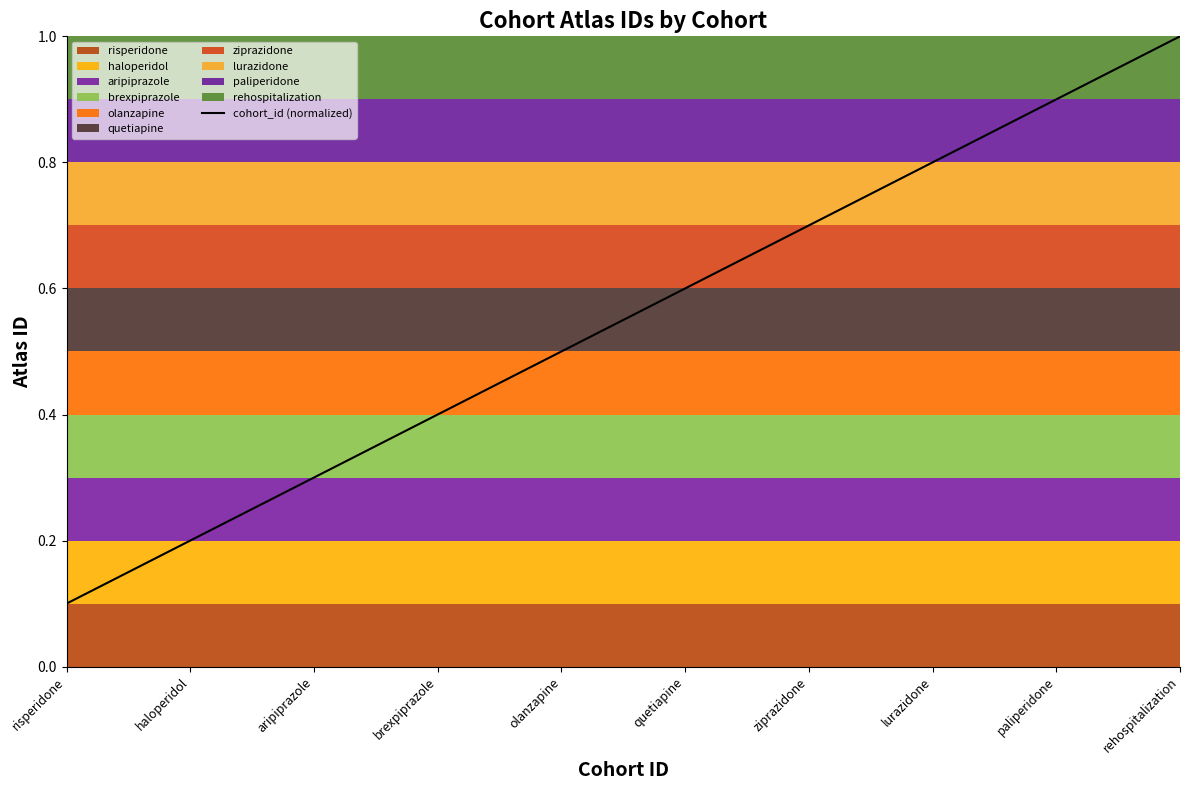

Which label corresponds to the smallest value in the chart?

risperidone